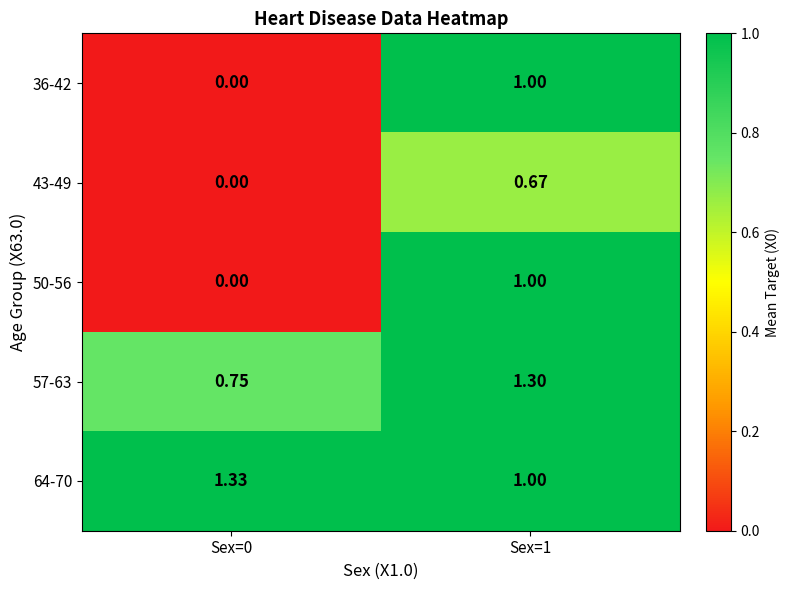

Count the number of categories in the chart.

2